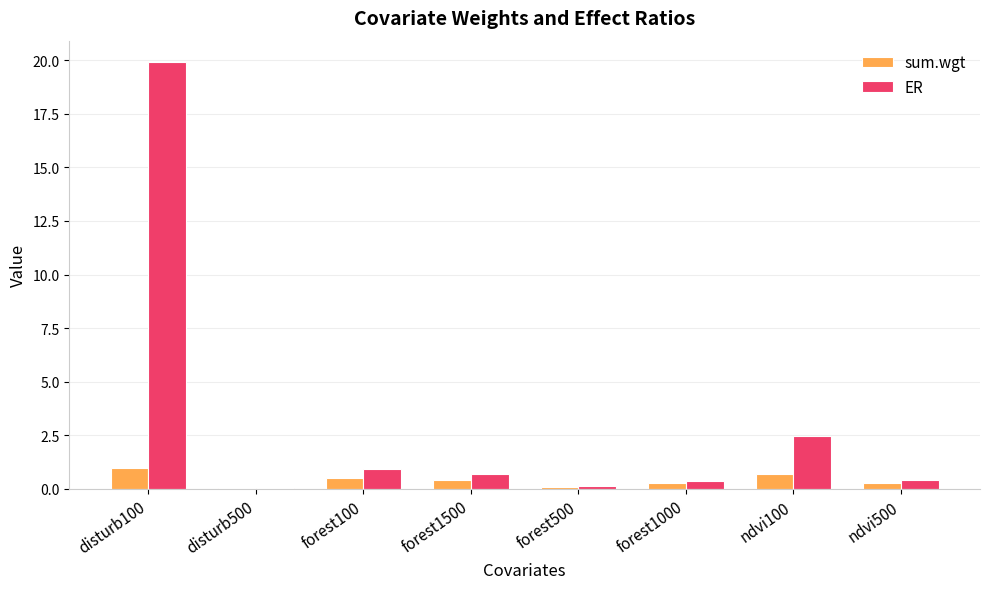

At which category is the sum across all series the highest?

disturb100